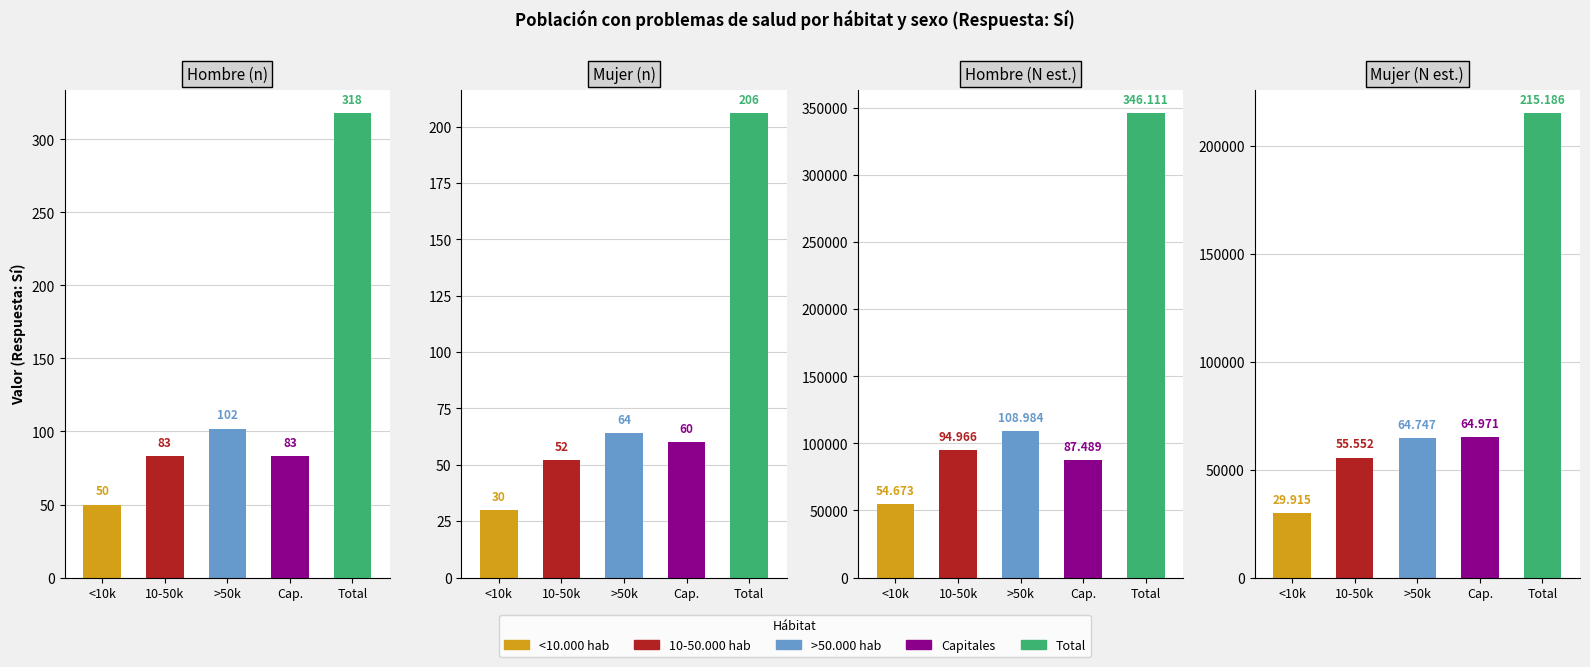

What is the difference between the second highest and second lowest values in the Mujer (N estimada) series?

9419